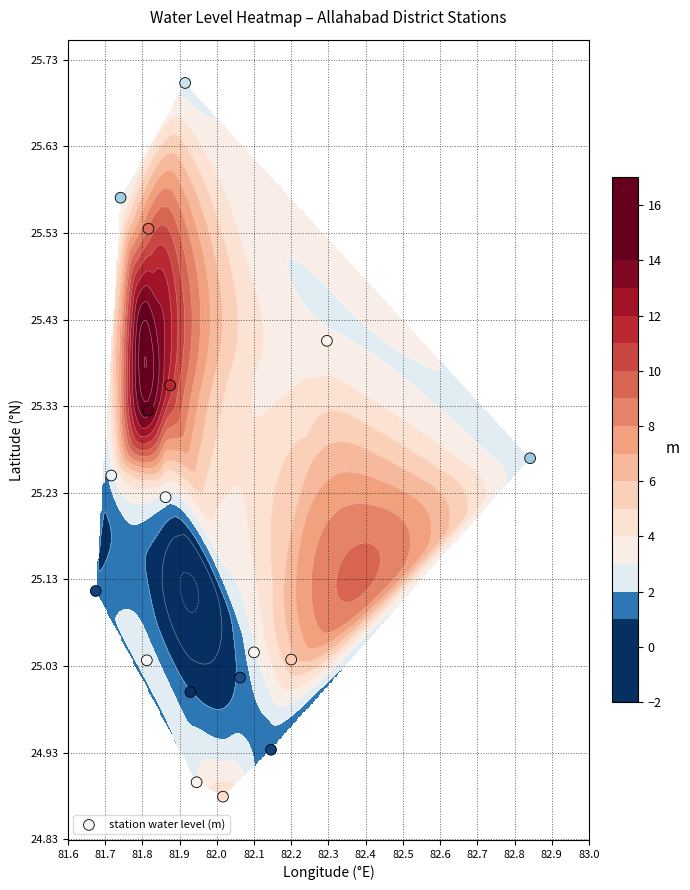

Count the number of values greater than 25.

14